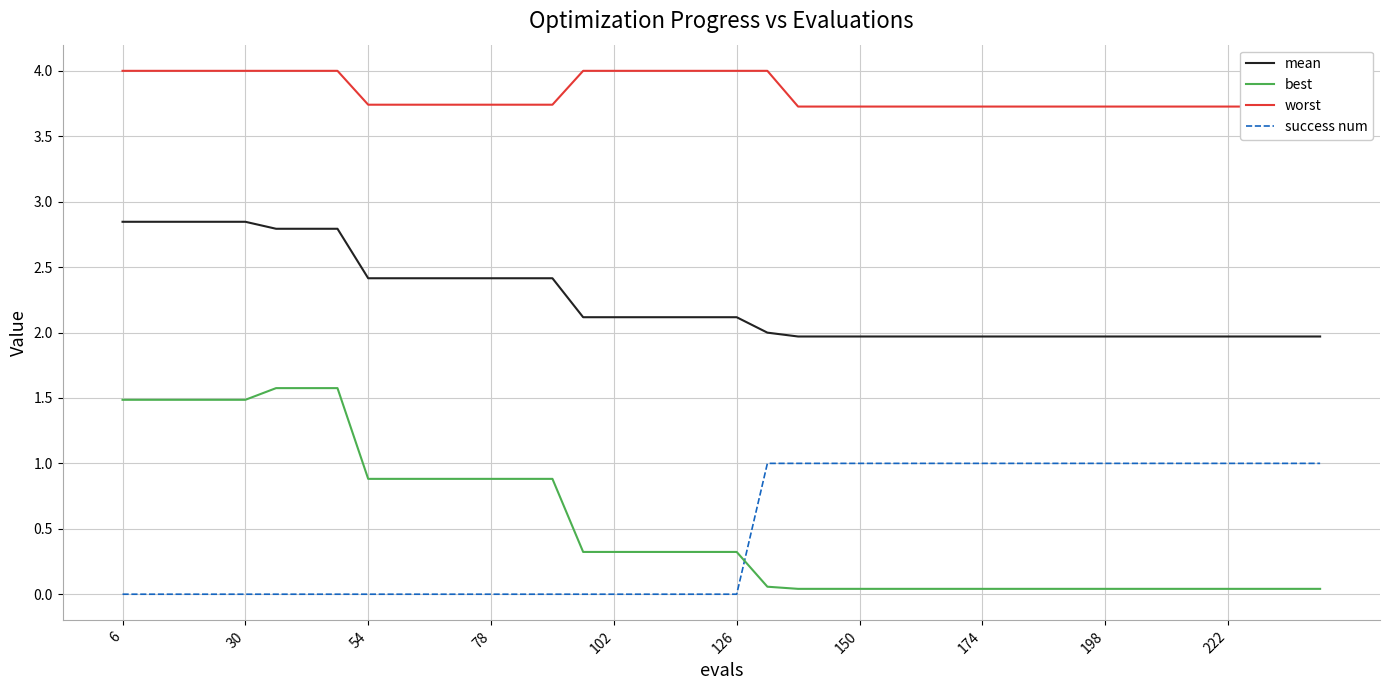

True or false: best and success num intersect in this chart.

True